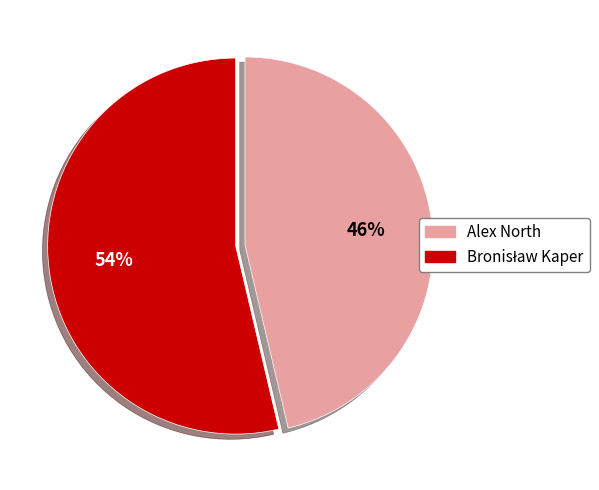

True or false: Alex North accounts for 46% of the total.

True